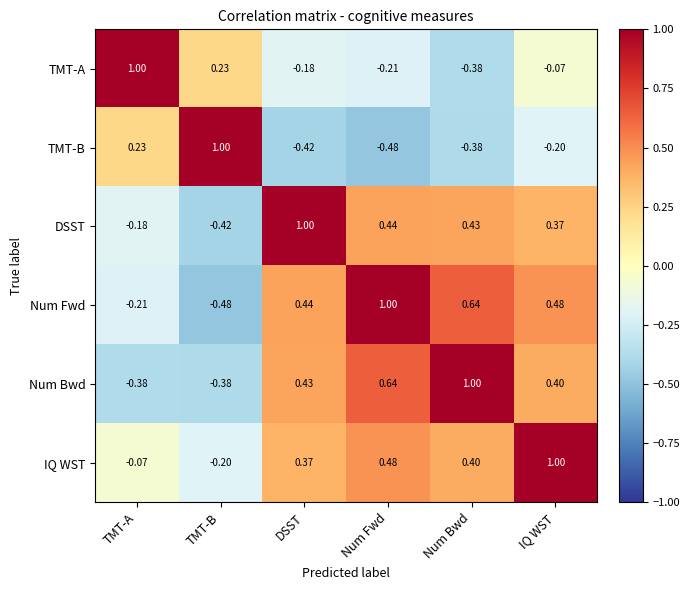

What is the difference between the highest and lowest values at TMT-B?

1.5